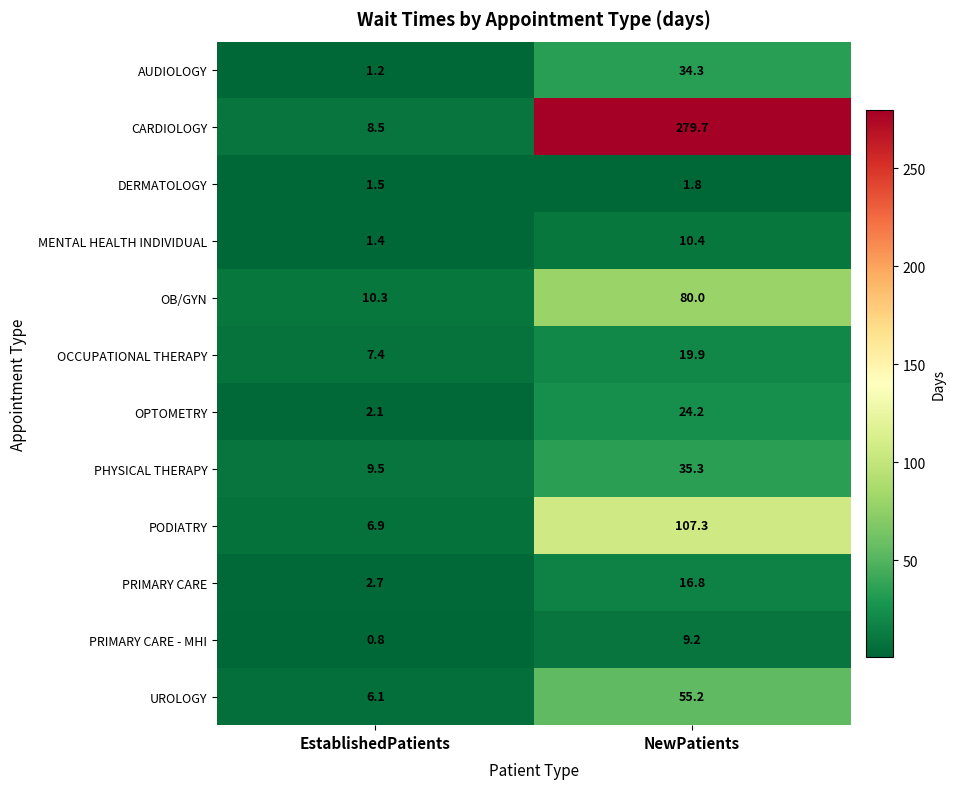

Rank the series at NewPatients from highest to lowest value.

CARDIOLOGY, PODIATRY, OB/GYN, UROLOGY, PHYSICAL THERAPY, AUDIOLOGY, OPTOMETRY, OCCUPATIONAL THERAPY, PRIMARY CARE, MENTAL HEALTH INDIVIDUAL, PRIMARY CARE - MHI, DERMATOLOGY